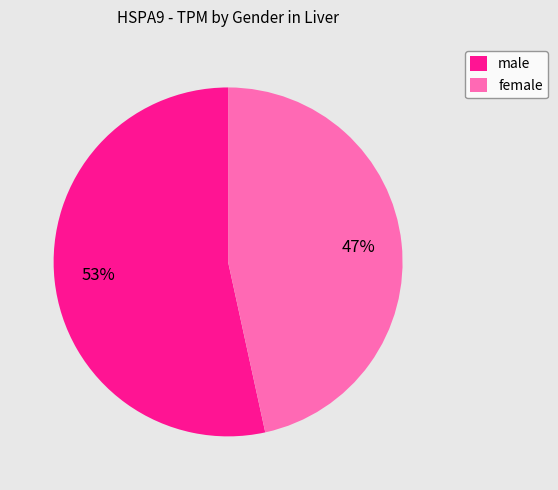

True or false: female accounts for 47% of the total.

True